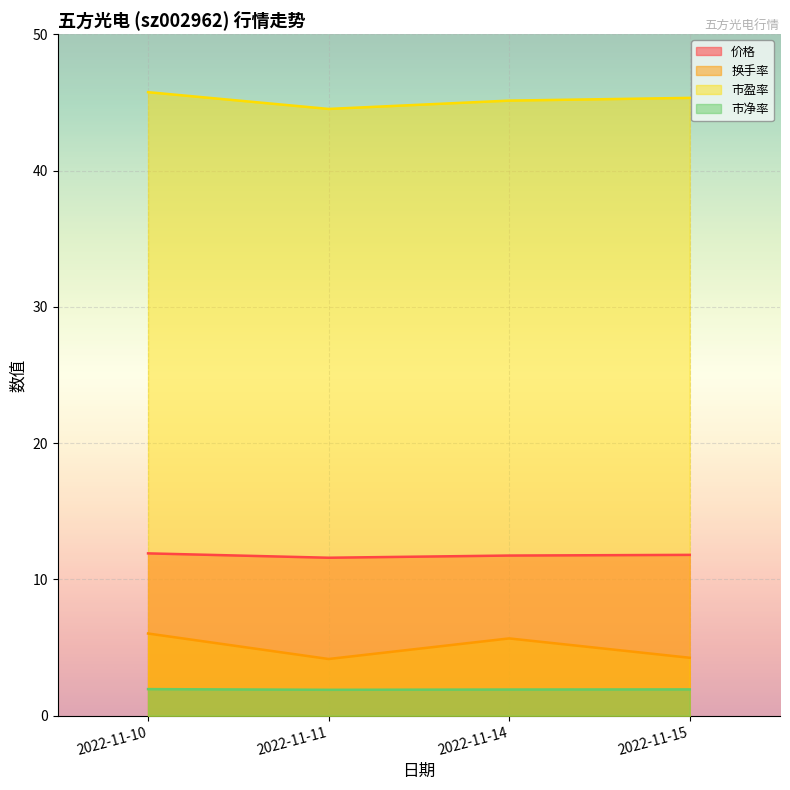

Rank the series by their maximum value, from highest to lowest.

市盈率, 价格, 换手率, 市净率